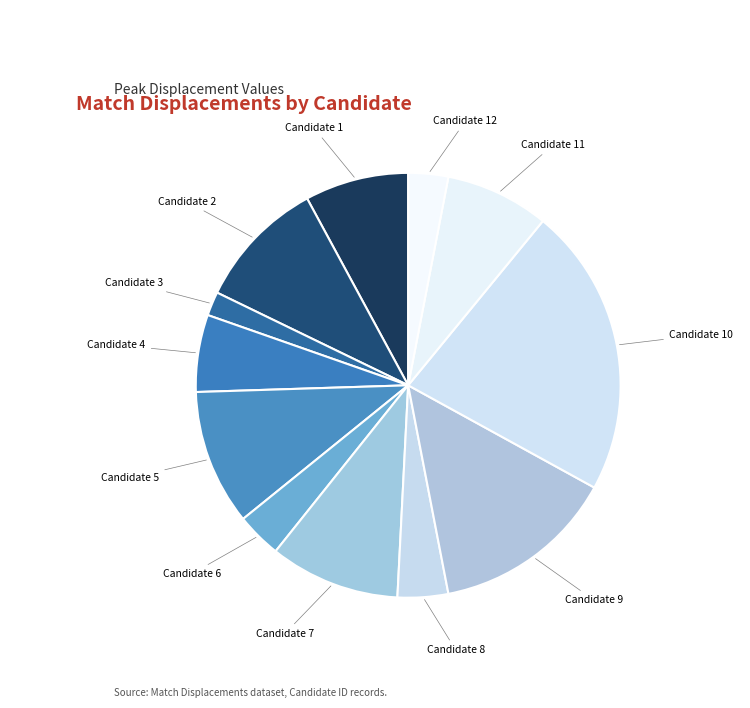

How many slices are in this pie chart?

12